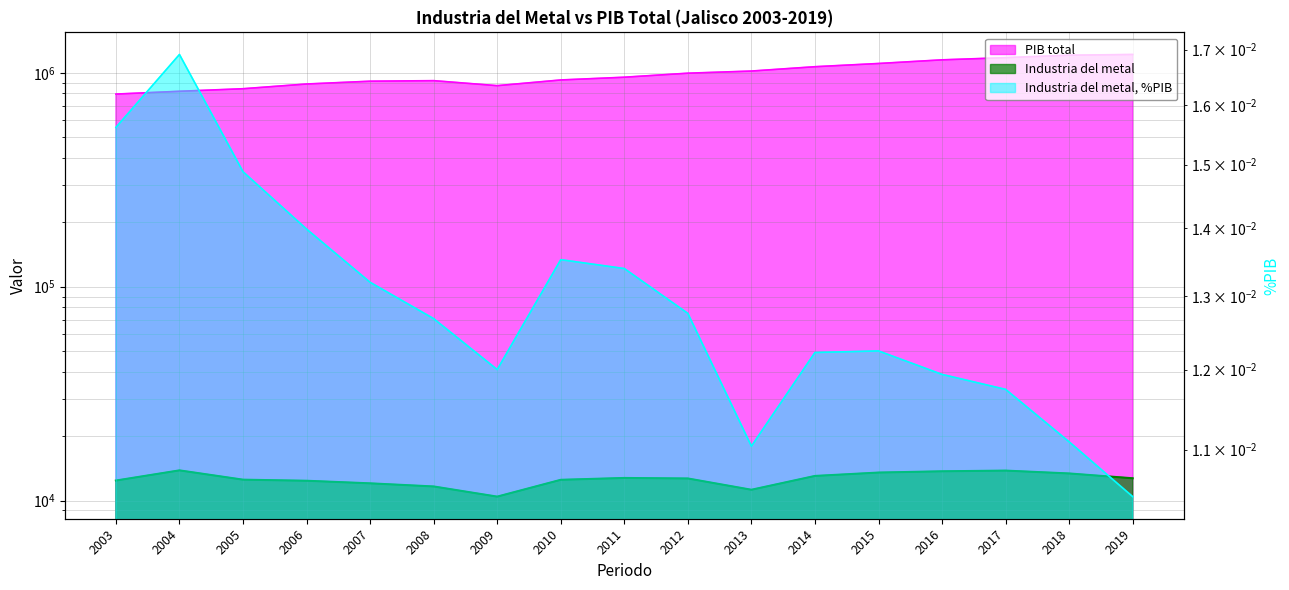

The value of Industria del metal, %PIB at 2014 is 0.0. True or false?

True